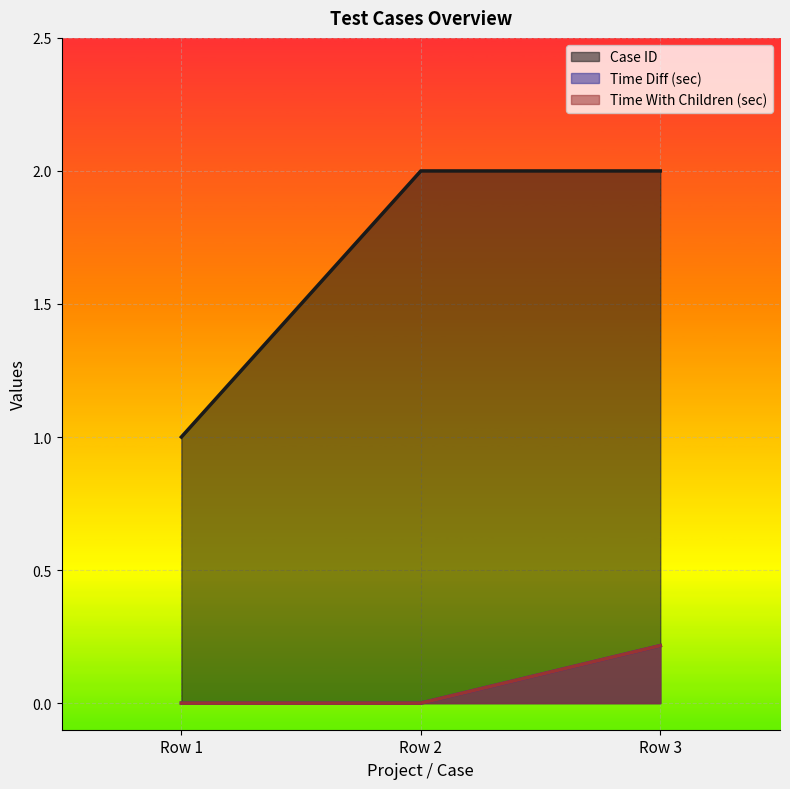

Reading left to right, transcribe all the data shown in this chart.

Case ID: Row 1=1.0	Row 2=2.0	Row 3=2.0
Time Diff (sec): Row 1=0.0	Row 2=0.0	Row 3=0.2
Time With Children (sec): Row 1=0.0	Row 2=0.0	Row 3=0.2